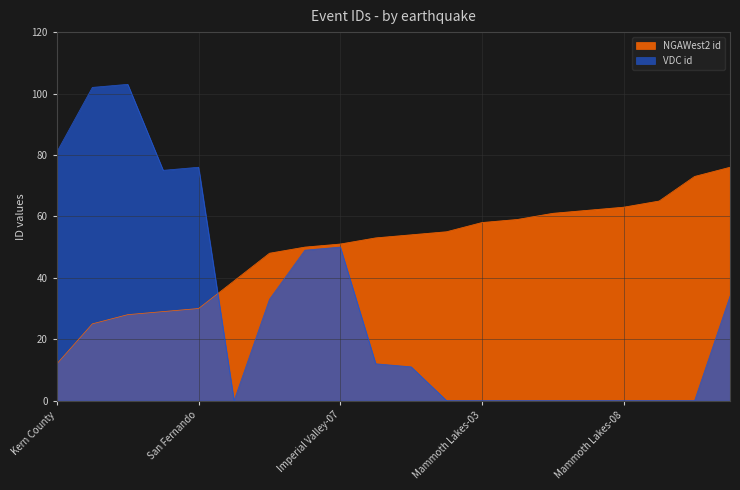

What is the change in value from Mammoth Lakes-03 to Mammoth Lakes-07?

+4